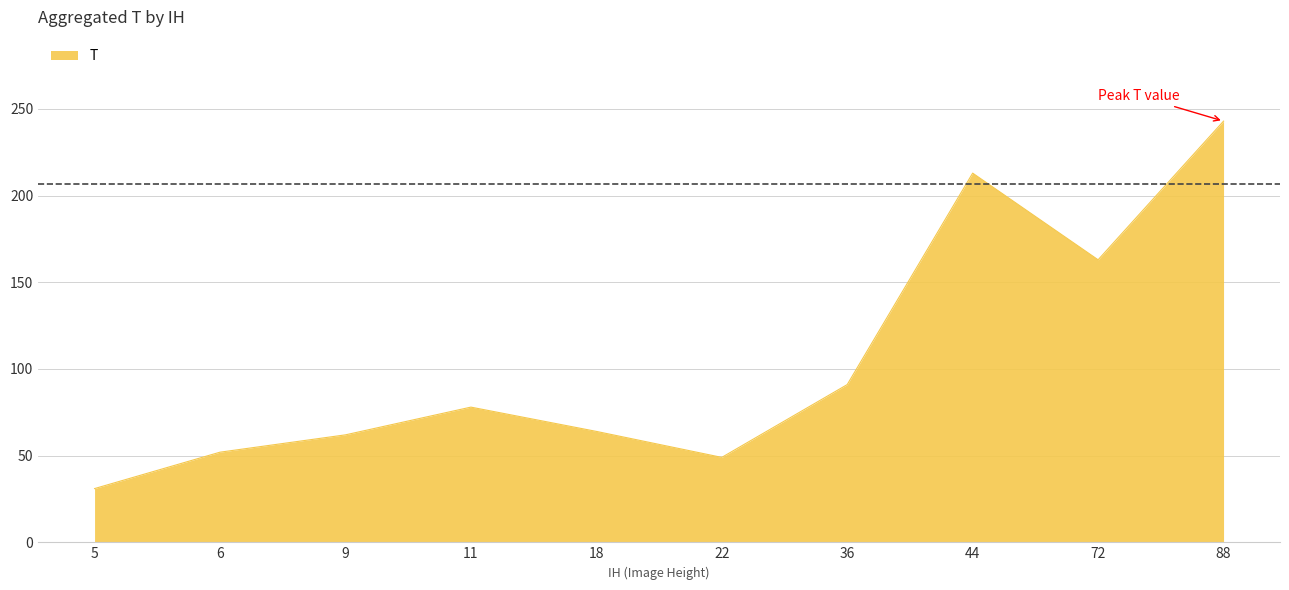

Read the value at 18, to the nearest 50.

50